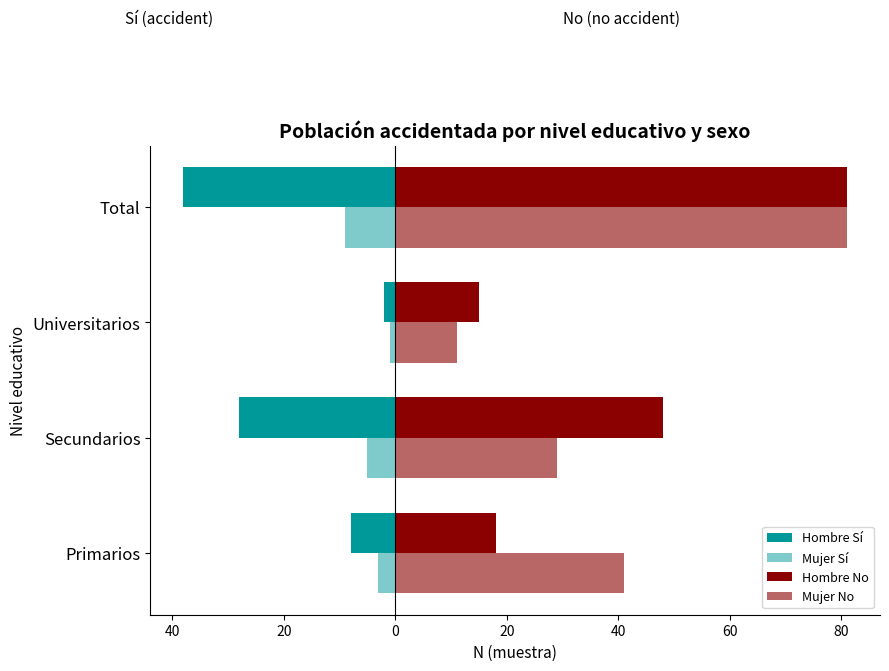

What is the value of the Hombre No bar at the 4th from the left?

81